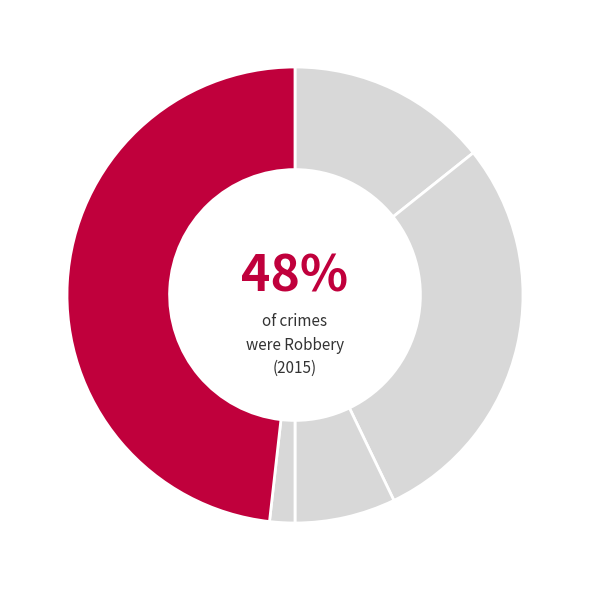

Count the number of slices in the pie.

5